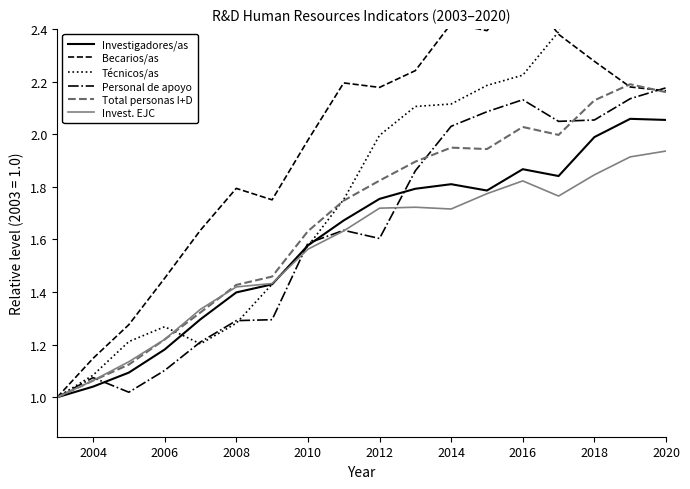

True or false: Invest. EJC and Técnicos/as intersect in this chart.

True